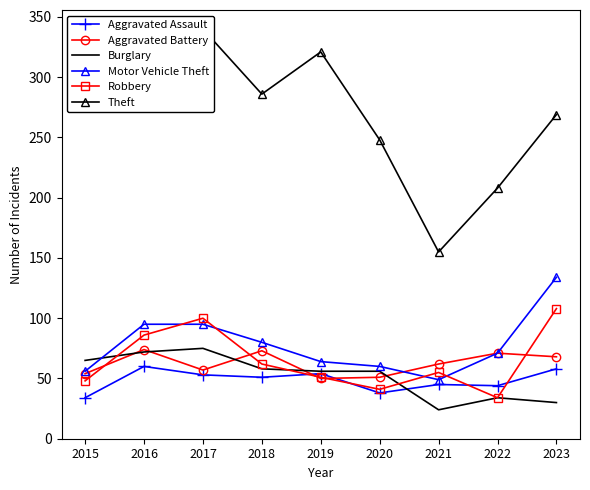

Read the Robbery value at 2022, to the nearest 5.

35